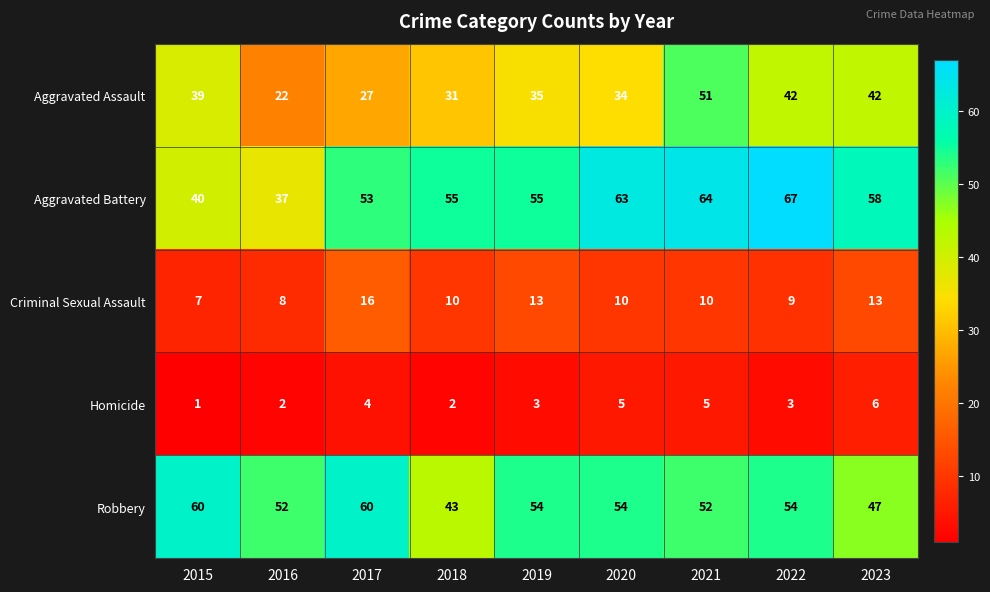

List the series in order of their peak value, lowest first.

Homicide, Criminal Sexual Assault, Aggravated Assault, Robbery, Aggravated Battery